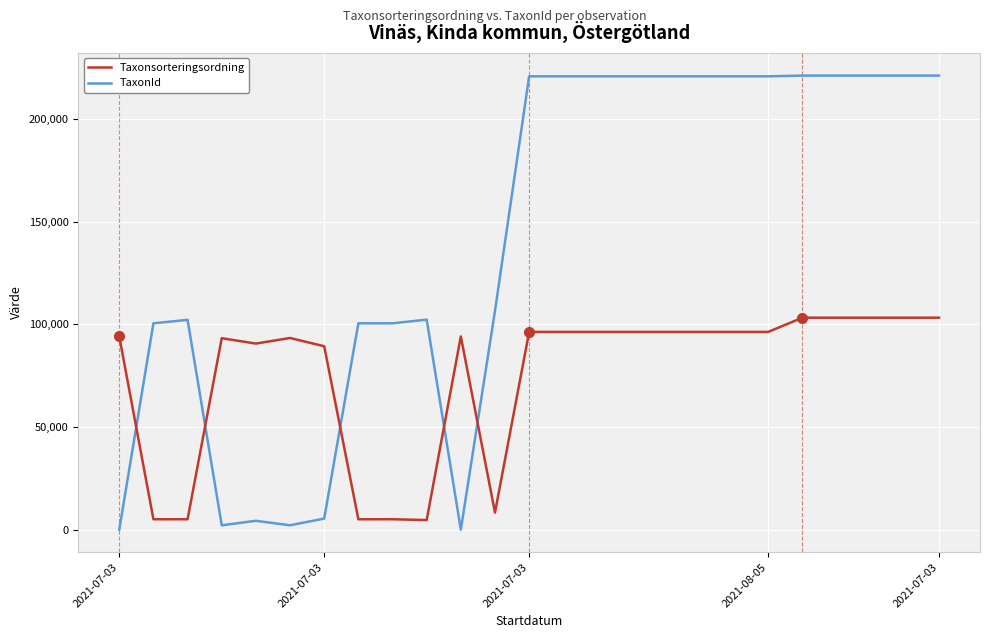

How many times do TaxonId and Taxonsorteringsordning cross each other?

5